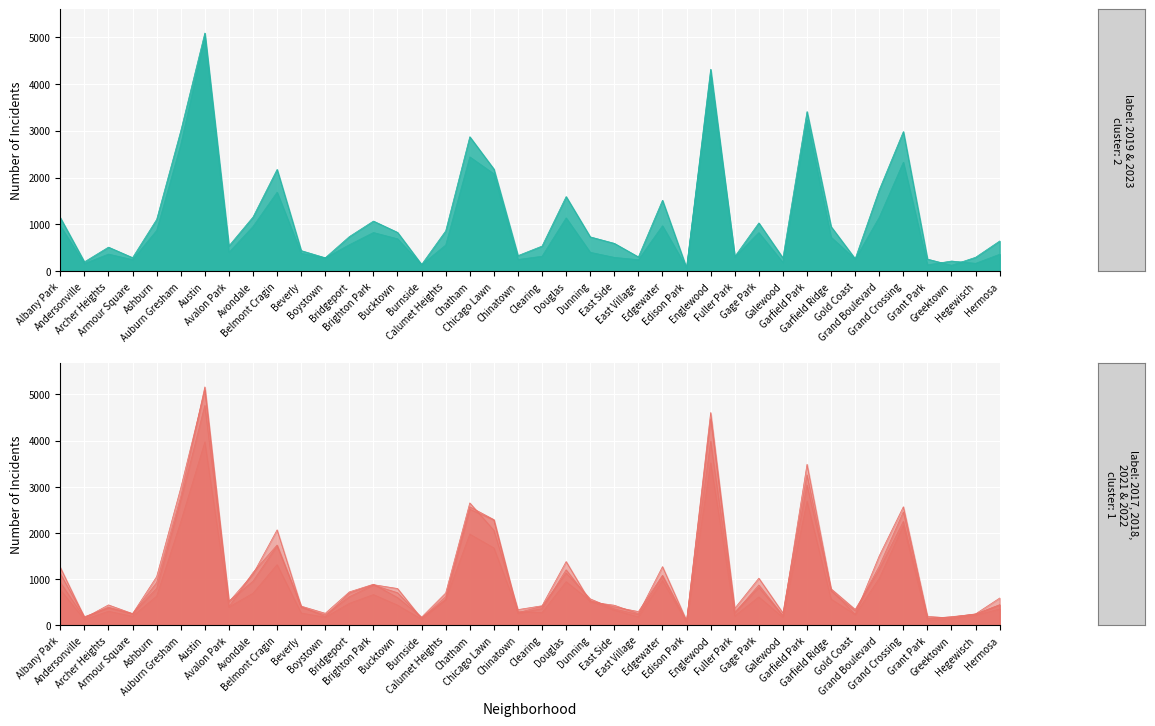

What are all the series names shown in the legend?

2019, 2022, 2017, 2018, 2021, 2023